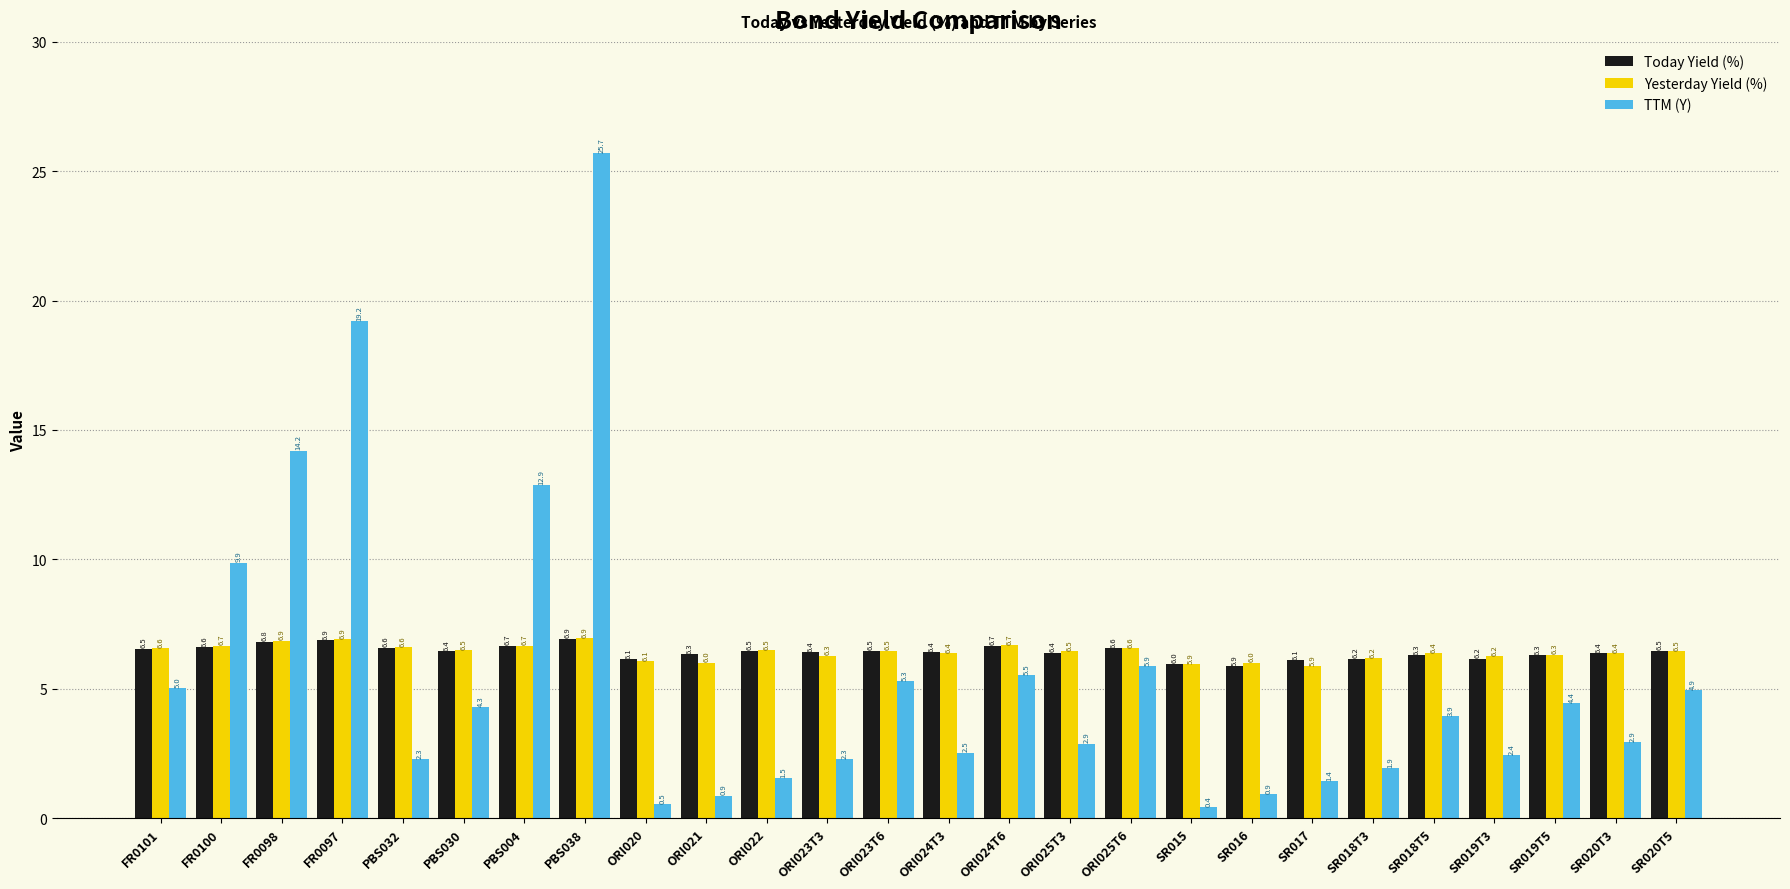

Rank the series at ORI023T3 from highest to lowest value.

Today Yield (%), Yesterday Yield (%), TTM (Y)